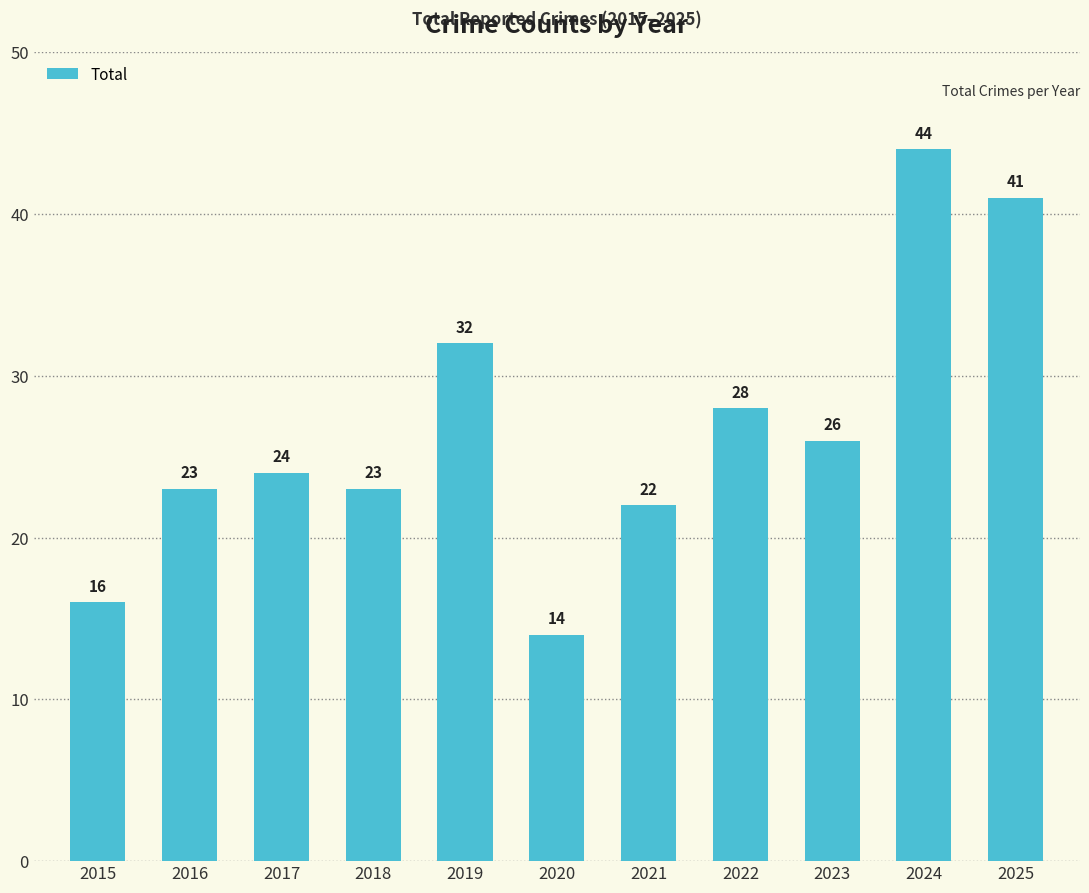

Which category has the lowest value across all series?

2020